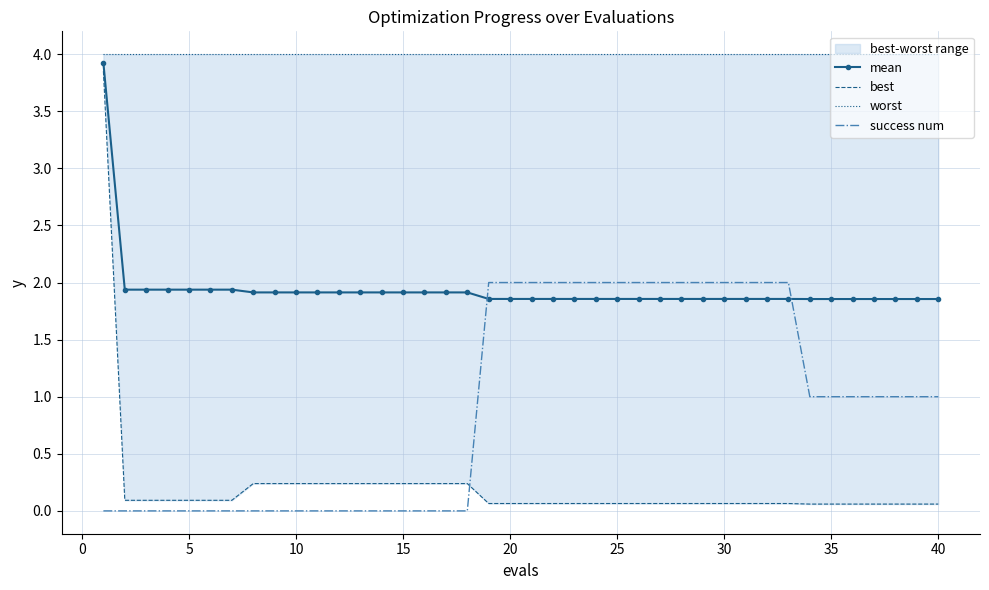

What are all the series names shown in the legend?

mean, best, worst, success num